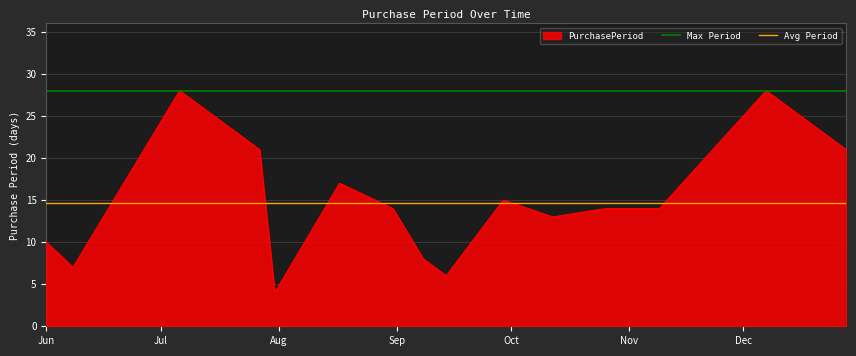

How many lines are shown in the chart?

3